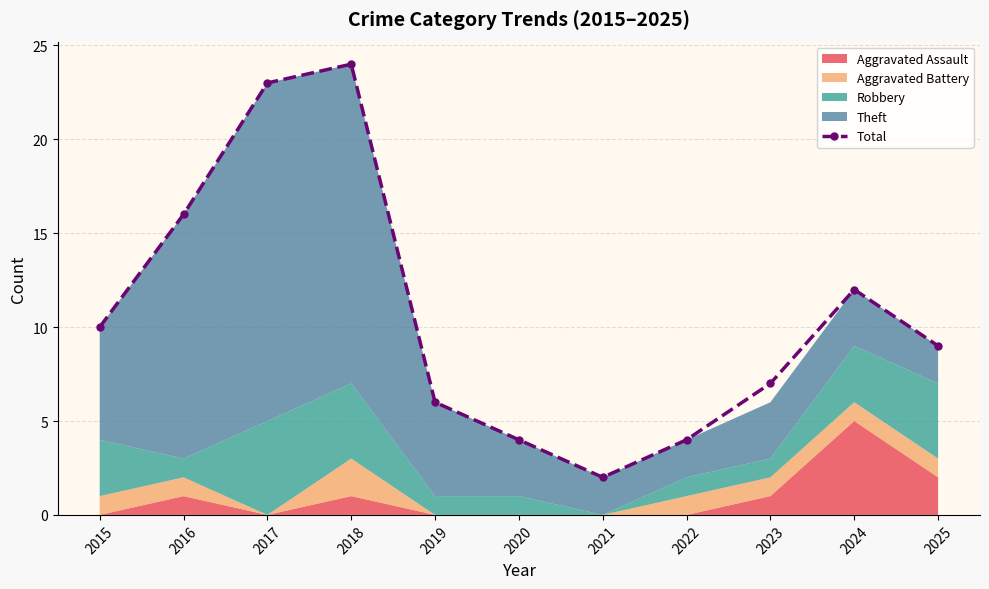

Count the number of values greater than 9.

5